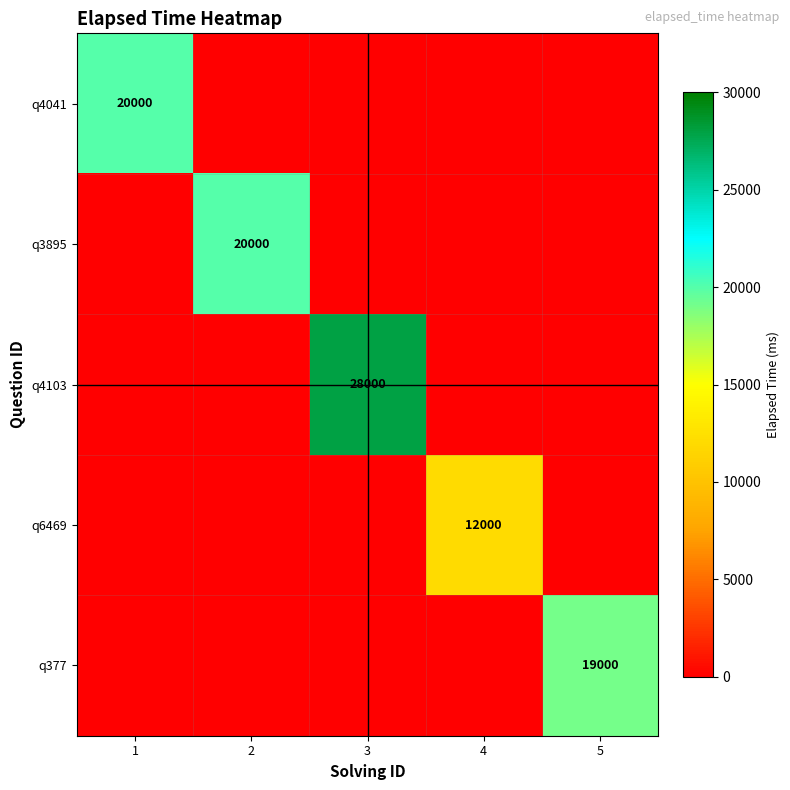

Is it true that q4103 equals 28000 at 3?

True